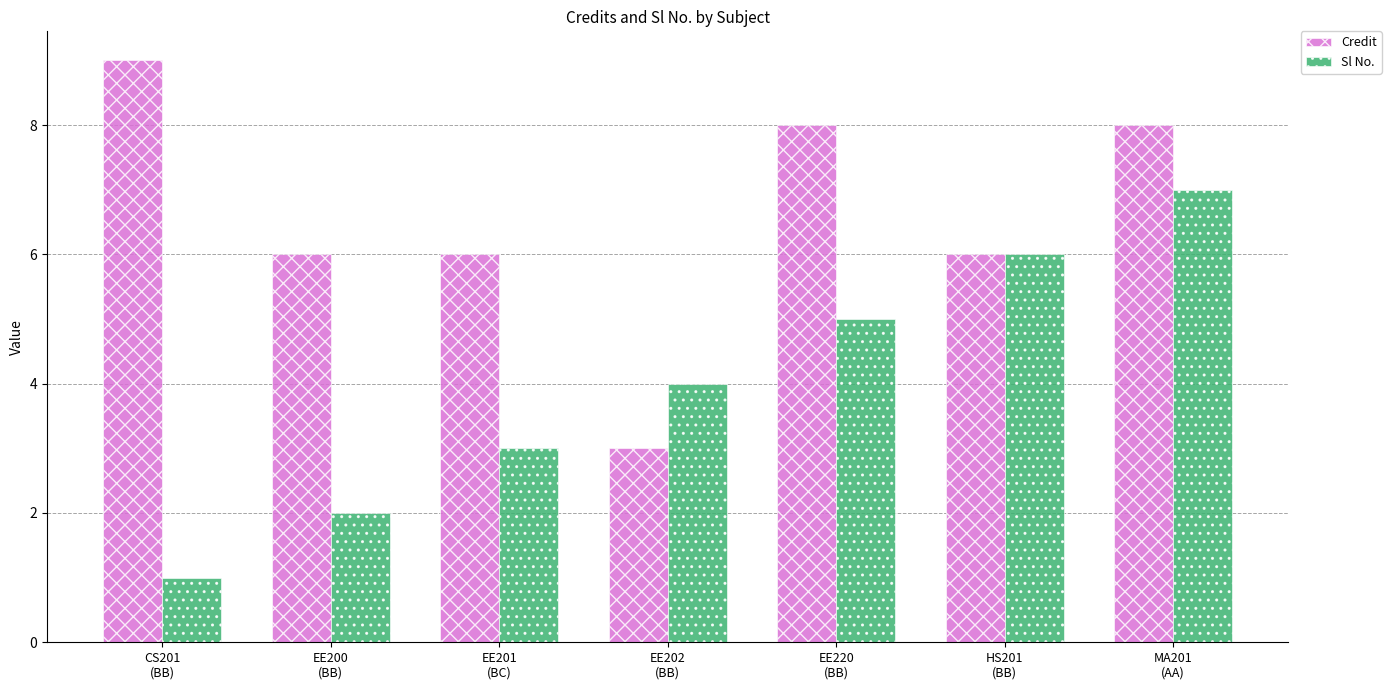

What is the label of the 6th bar from the right?

EE200
(BB)